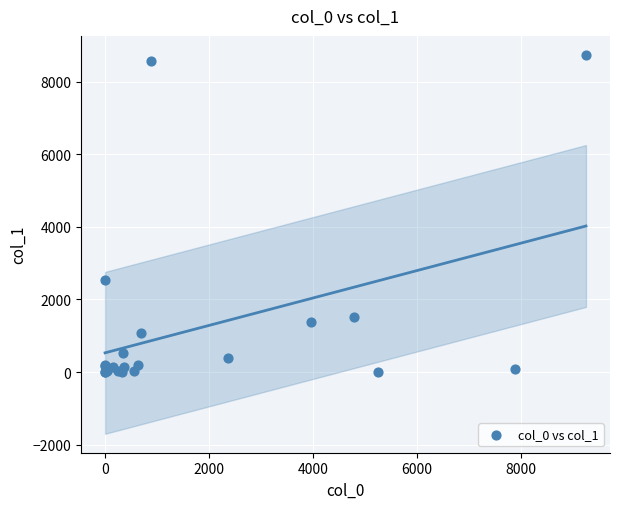

What Y value in the scatter plot is closest to 4371?

2529.8